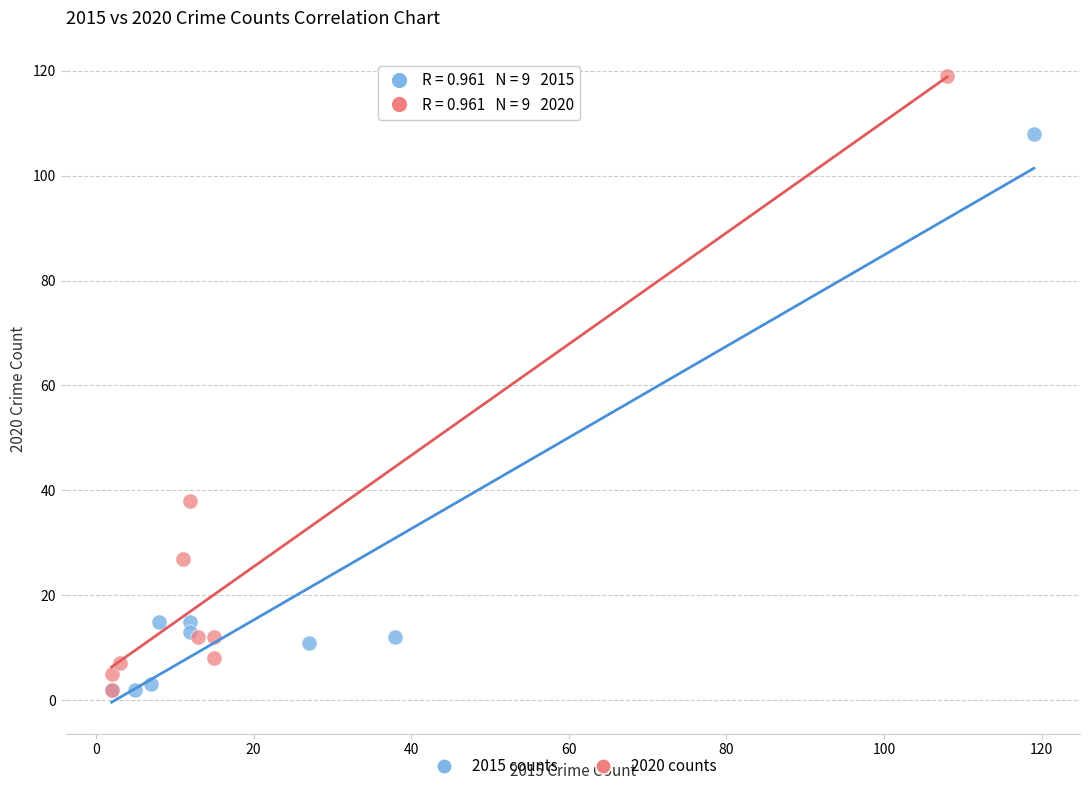

Which series has the largest Y range (max minus min)?

2020 counts